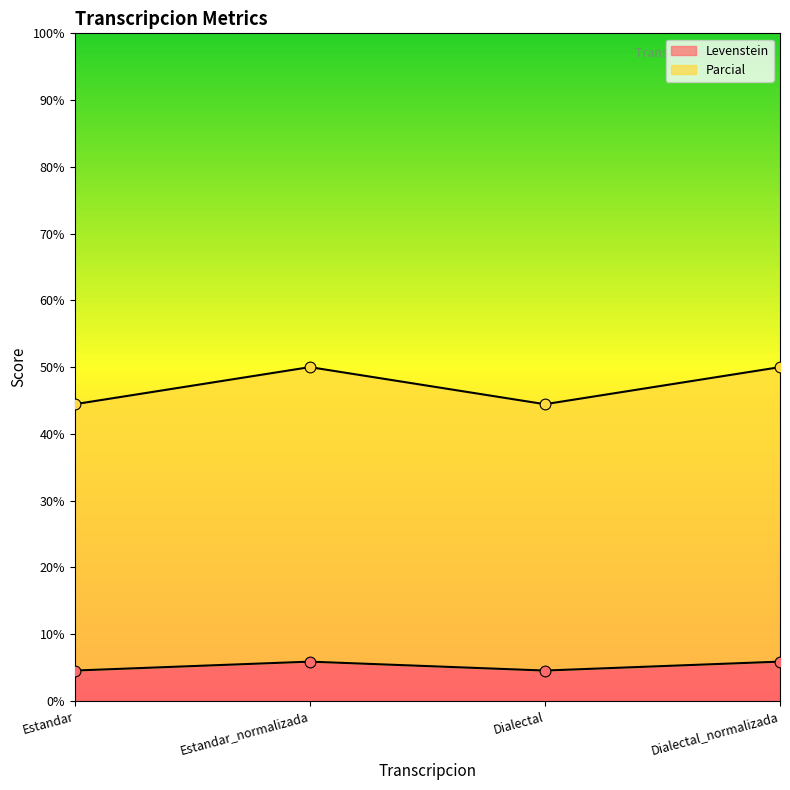

Is the value of Levenstein at Dialectal greater than the value of Parcial at Dialectal_normalizada?

No